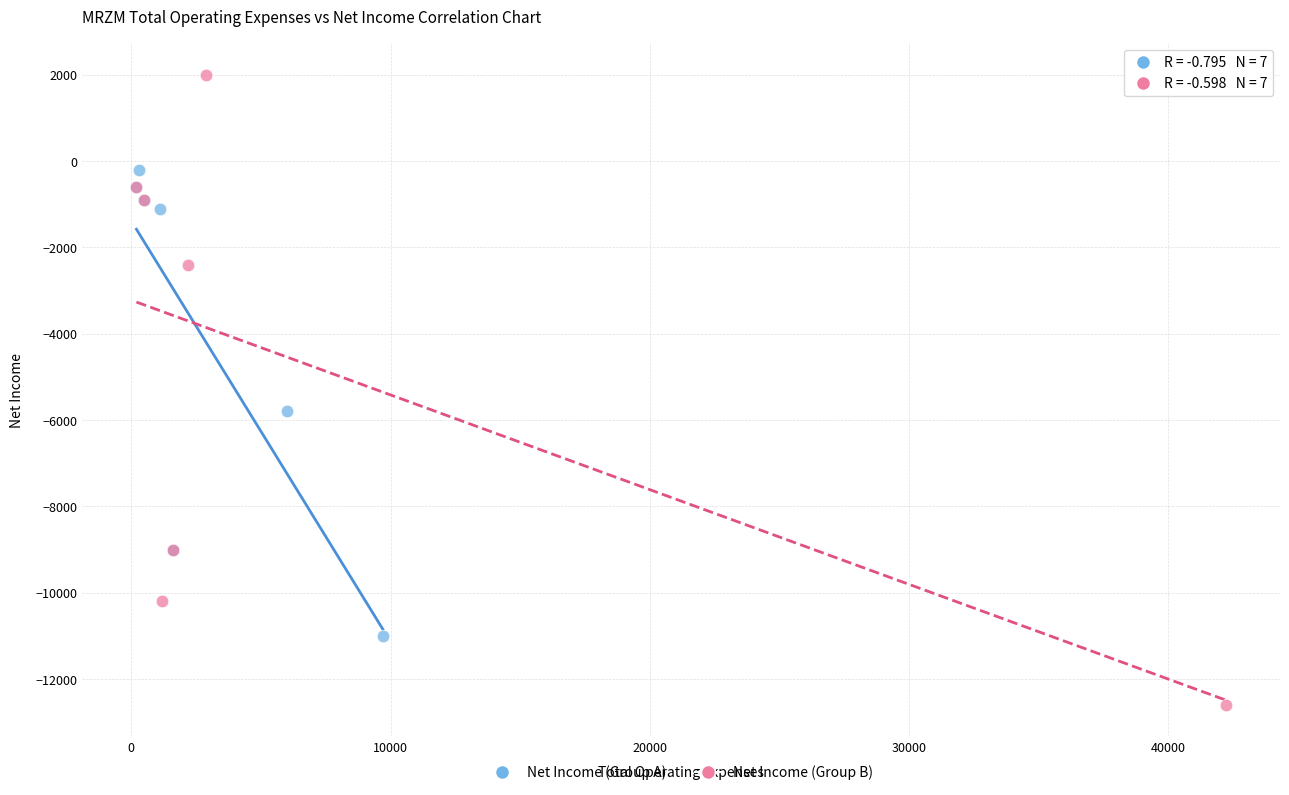

Which series reaches the minimum Y coordinate?

Net Income (Group B)